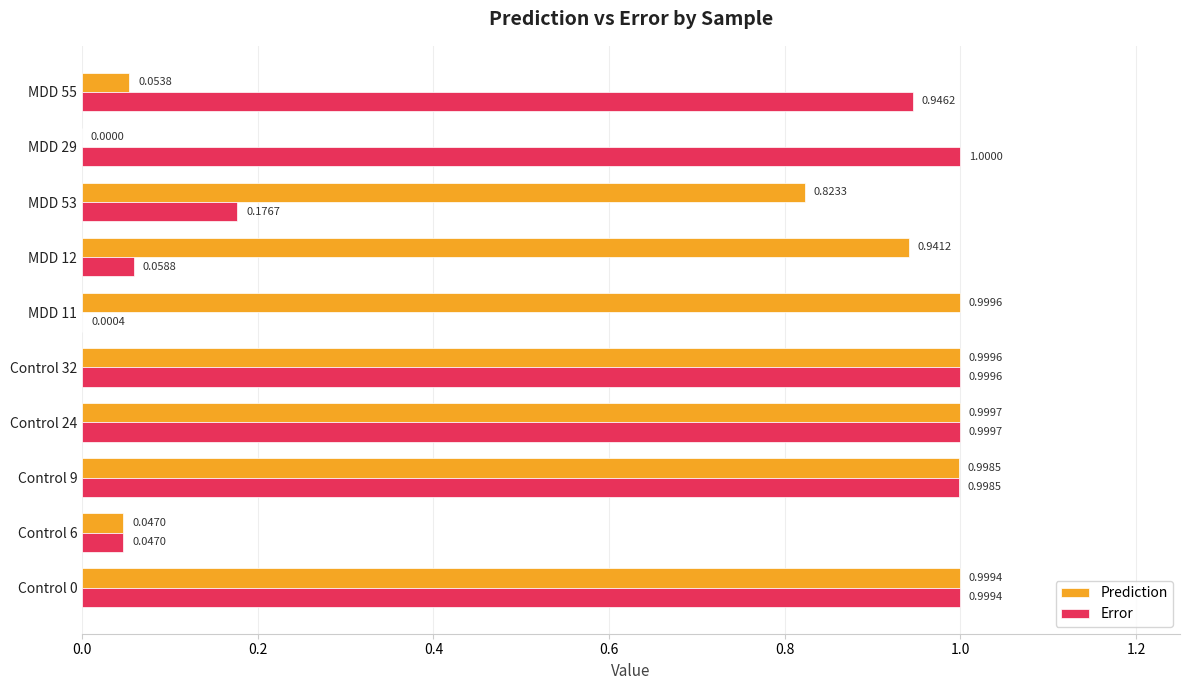

Which series has the largest total across all categories?

Prediction